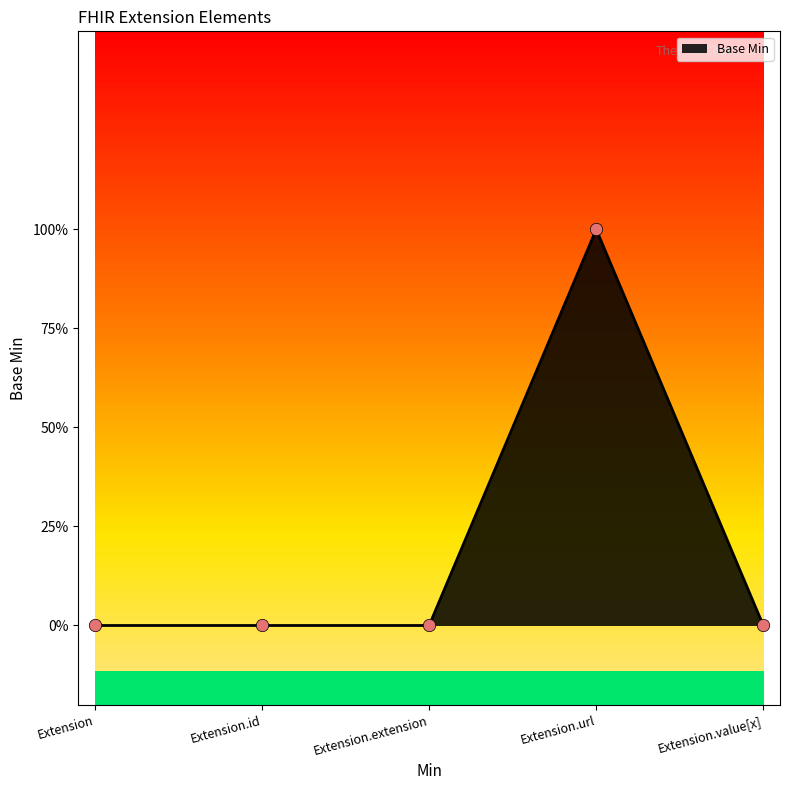

Between Extension.url and Extension.id, which is larger?

Extension.url